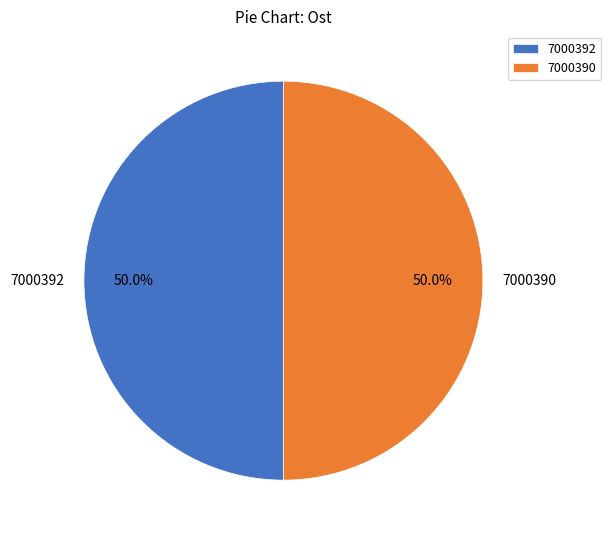

To the nearest percent, what percentage of the pie is 7000392?

50%